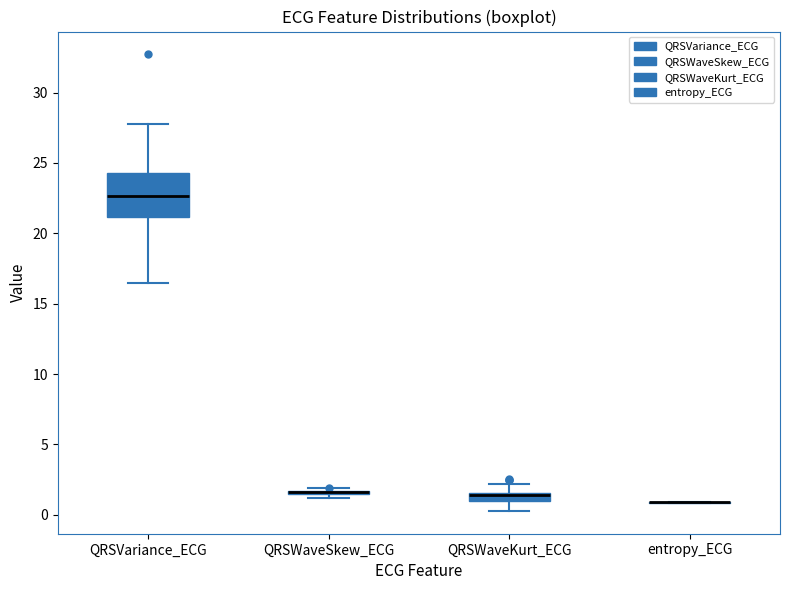

Which box is the tallest, from its lower edge to its upper edge?

QRSVariance_ECG